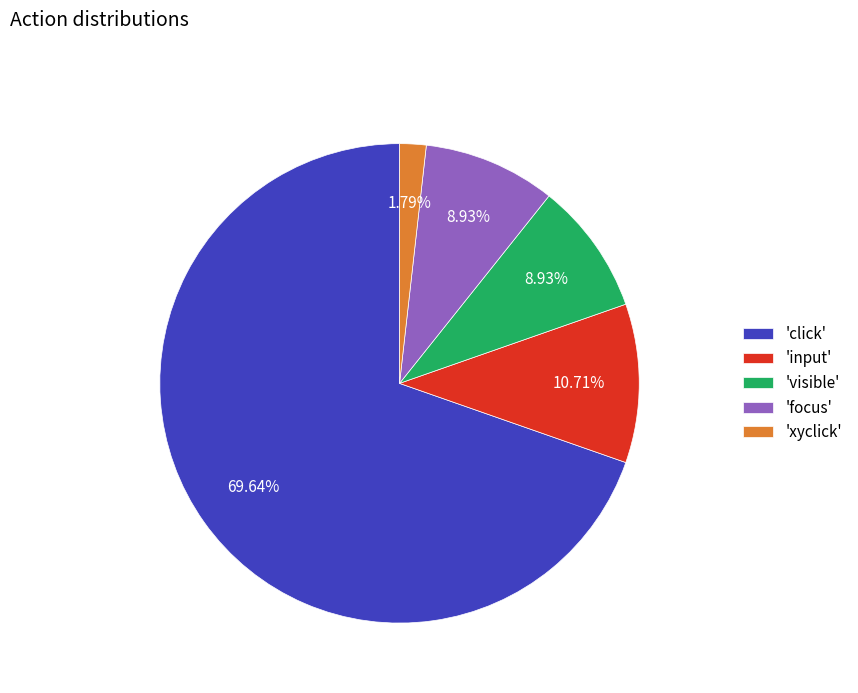

What is the ratio of the value at 'visible' to the value at 'focus'?

1.0